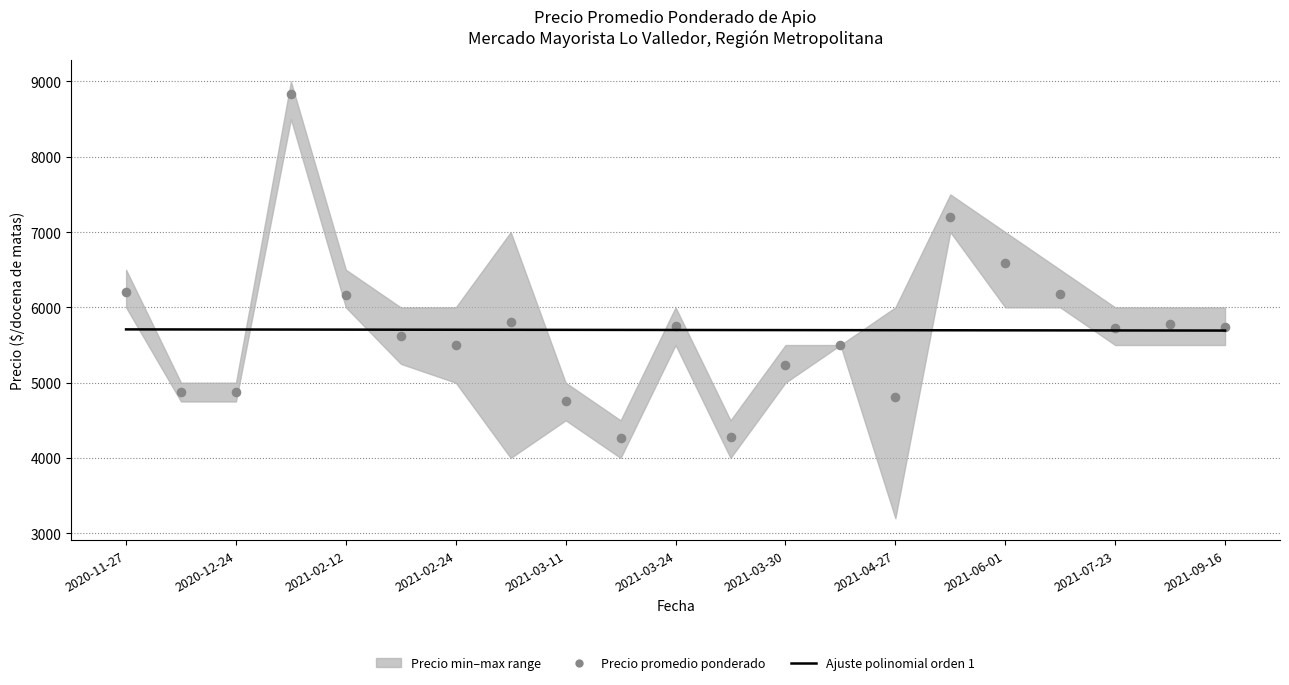

Which series has the largest Y range (max minus min)?

Precio promedio ponderado